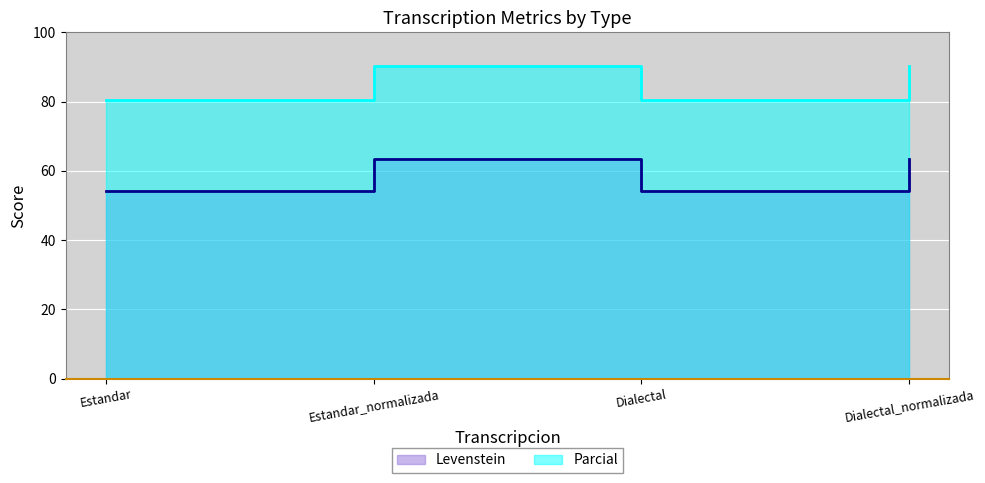

Which series has the largest total across all categories?

Parcial